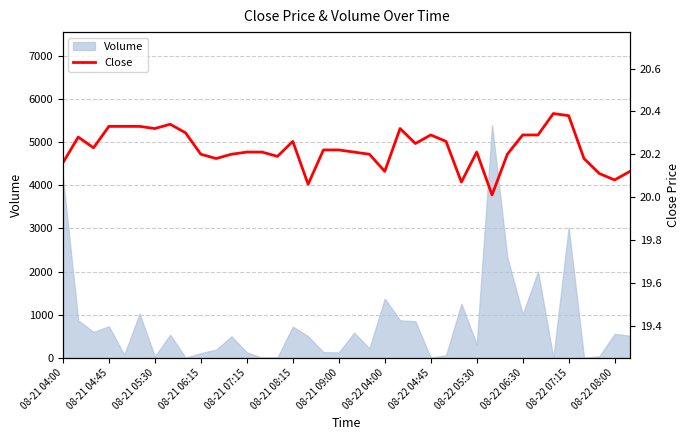

At which category does the chart reach its peak across all series?

32